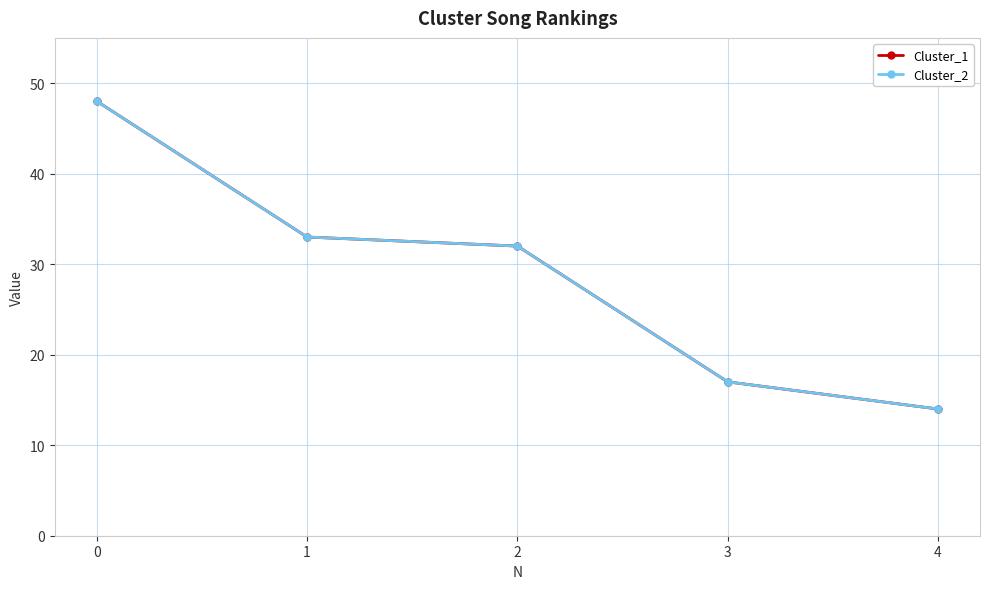

Which category has the lowest value in the Cluster_1 series?

4